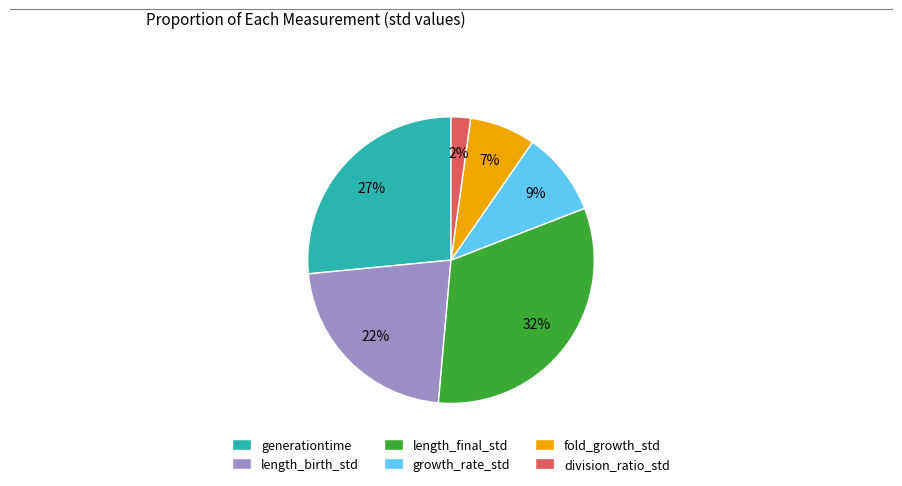

Is it true that generationtime is 20% of the pie?

False